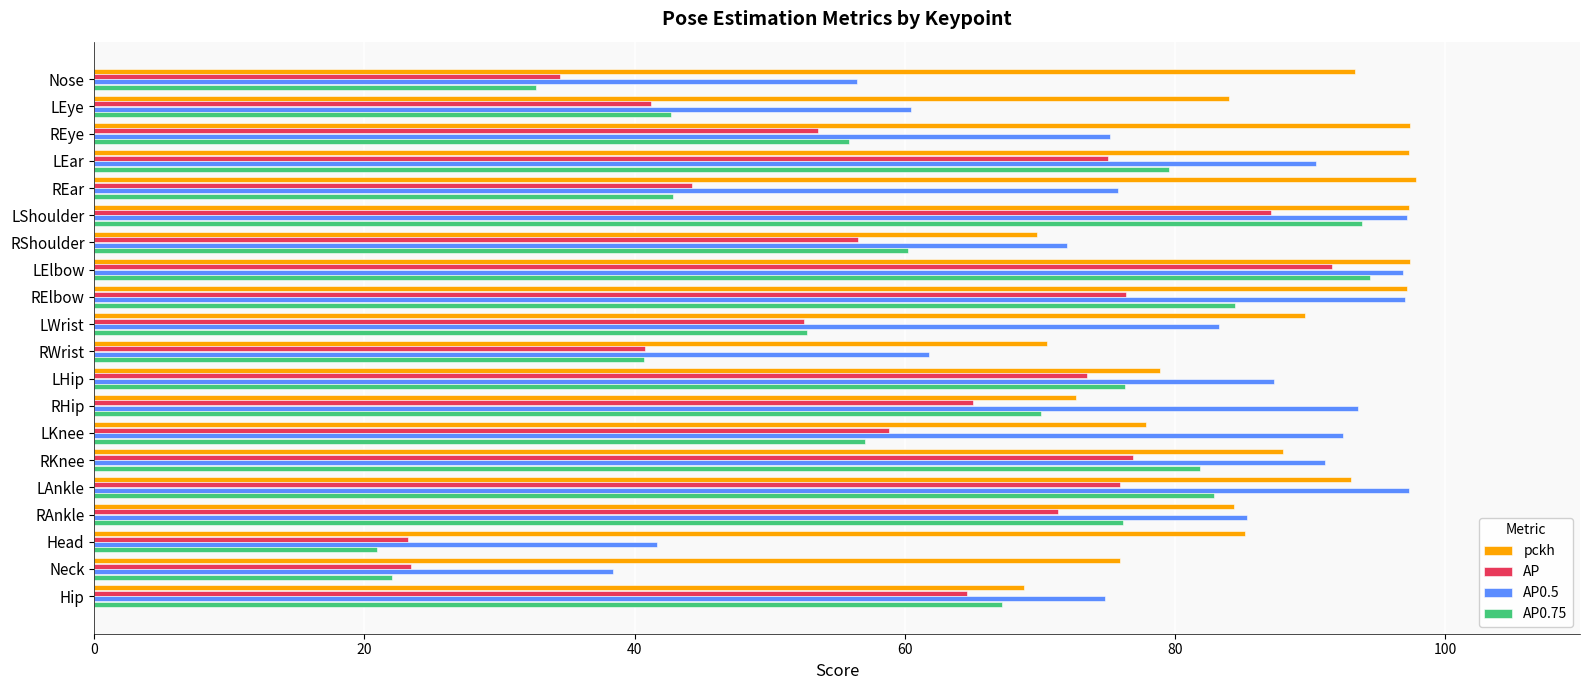

Which category has the highest value in the AP series?

LElbow